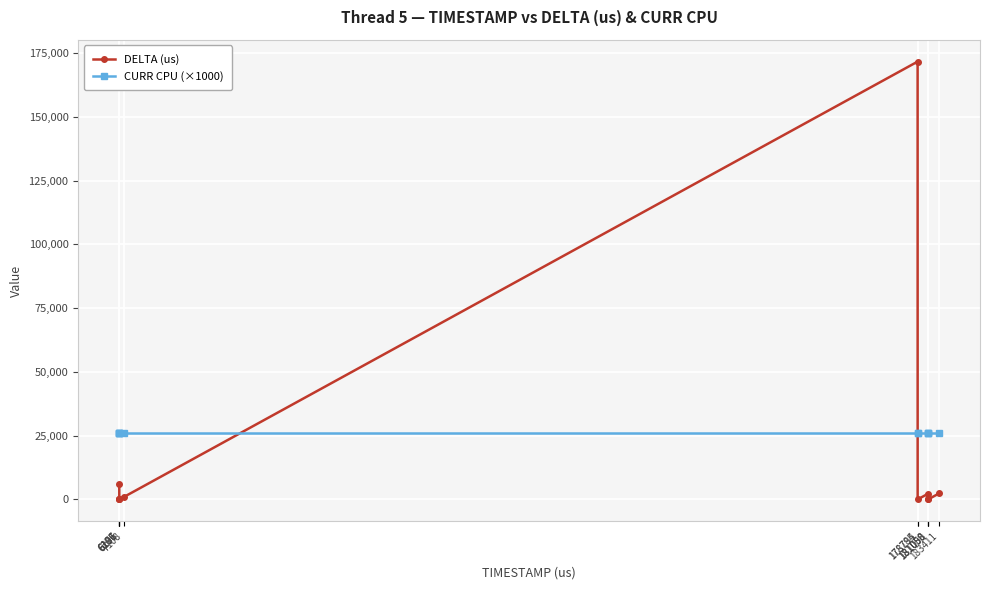

Between which two adjacent categories do CURR CPU (×1000) and DELTA (us) first intersect?

7108 and 178785